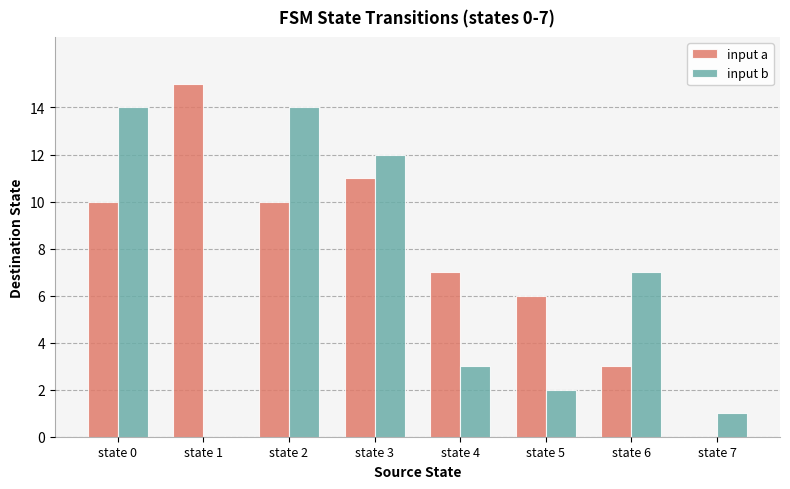

Is it true that input b equals 0 at state 1?

True